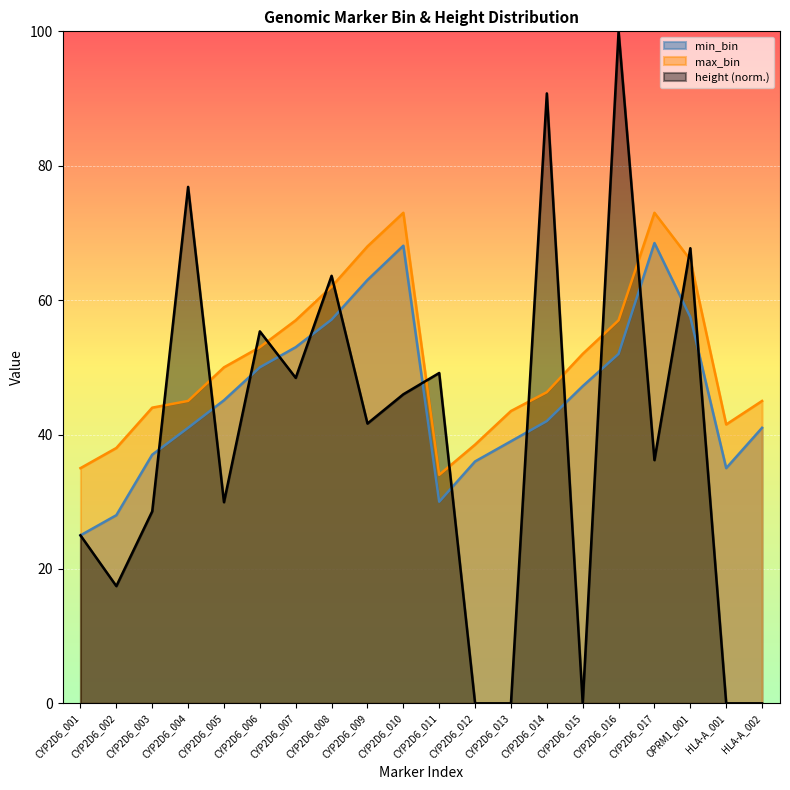

Reading left to right, what are all the values shown in this chart?

min_bin: 25.0	28.0	37.0	41.0	45.1	50.0	53.0	57.1	63.0	68.1	30.0	36.0	39.0	42.0	47.2	52.0	68.5	57.5	35.0	41.0
max_bin: 35.0	38.0	44.0	45.0	50.0	53.0	57.0	62.0	68.0	73.0	34.0	38.5	43.5	46.3	52.0	57.0	73.0	66.0	41.5	45.0
height: 25.0	17.4	28.6	76.9	29.9	55.4	48.4	63.6	41.6	46.0	49.2	0.0	0.0	90.8	0.0	100.0	36.2	67.7	0.0	0.0